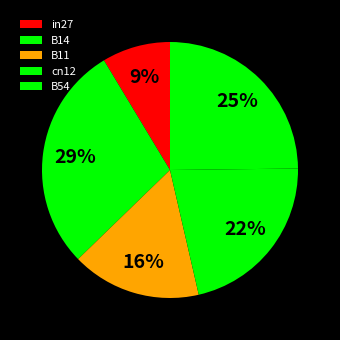

To the nearest percent, what portion does B54 represent?

25%